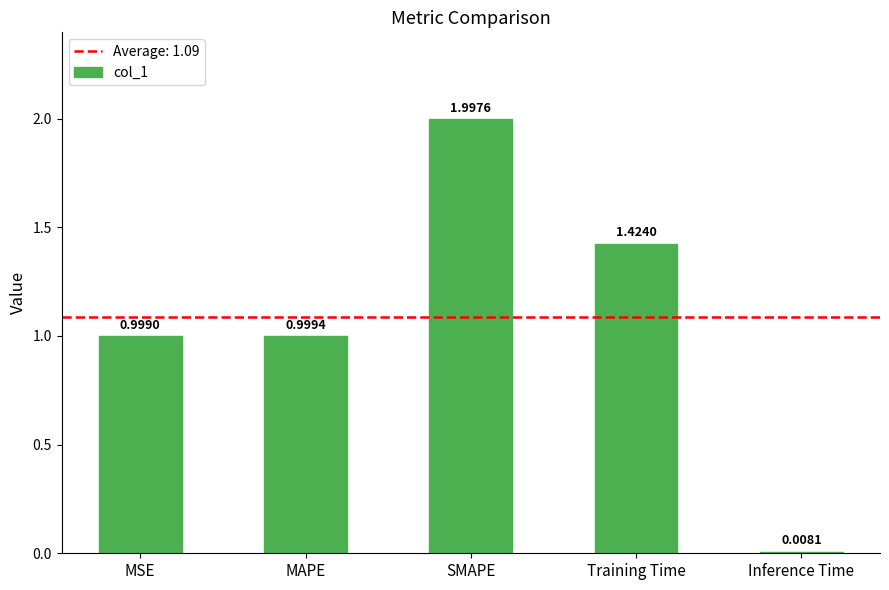

List the labels in order of value, smallest first.

Inference Time, MSE, MAPE, Training Time, SMAPE